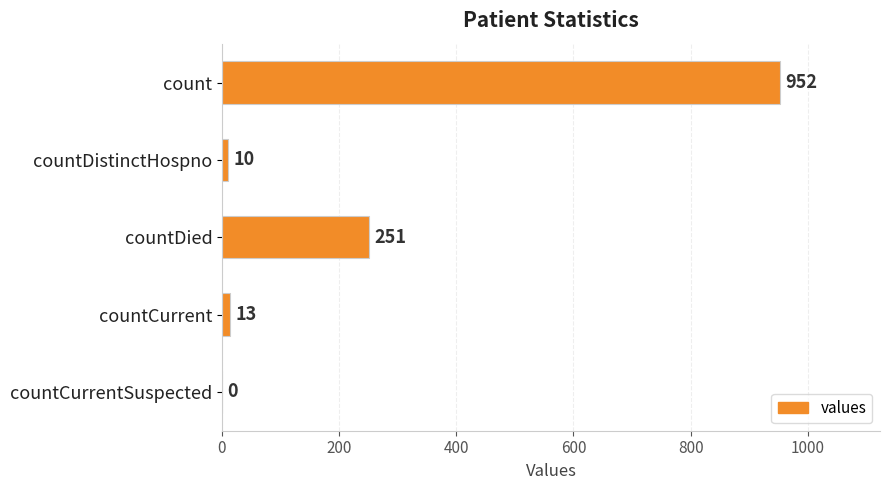

How many distinct data groups are displayed?

1